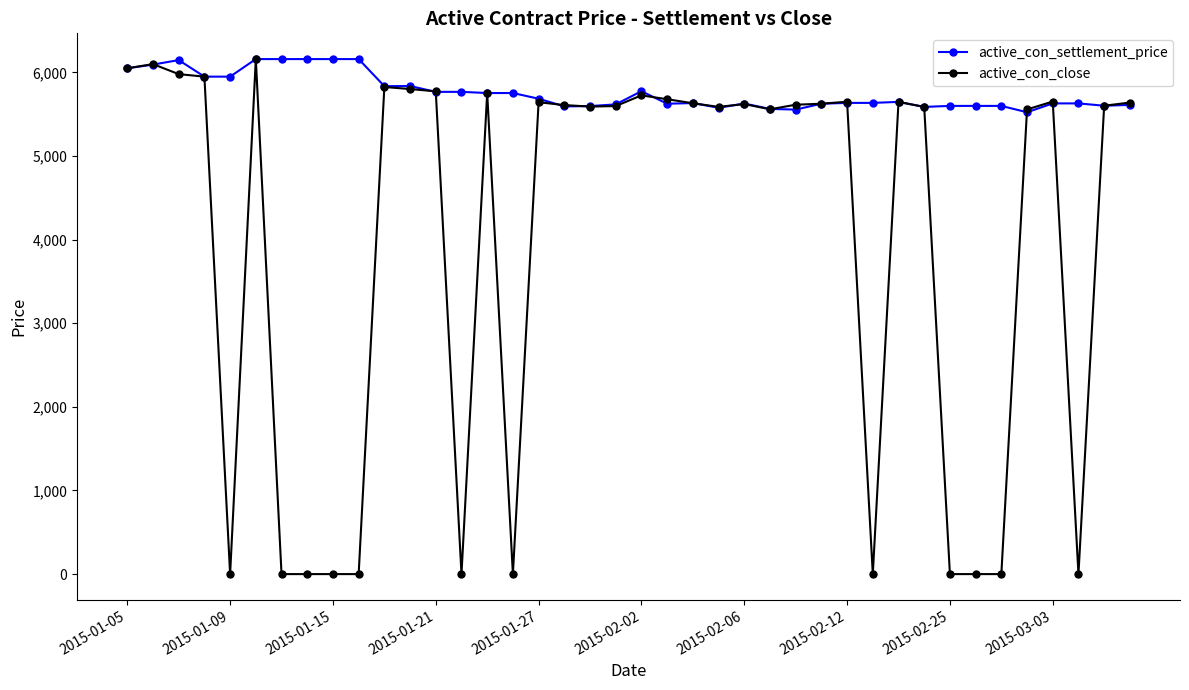

Which series has the widest spread of values?

active_con_close